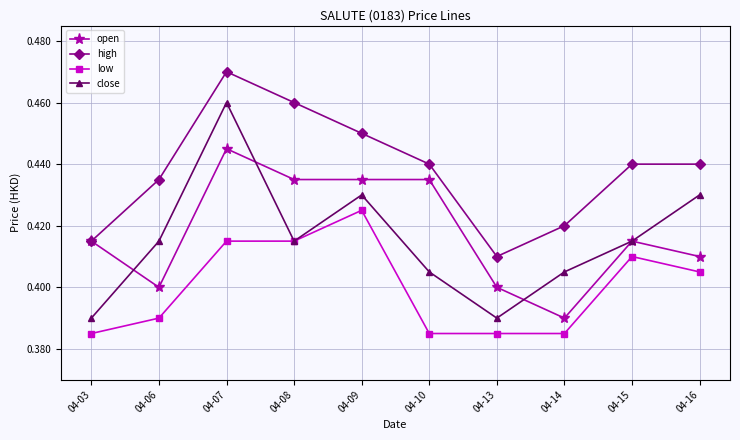

List the series in order of their peak value, highest first.

high, close, open, low